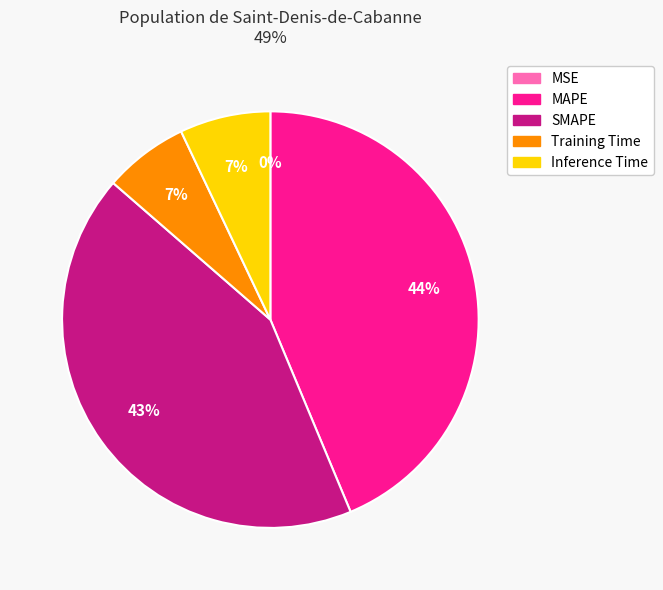

Does Training Time represent more than half of the total?

No